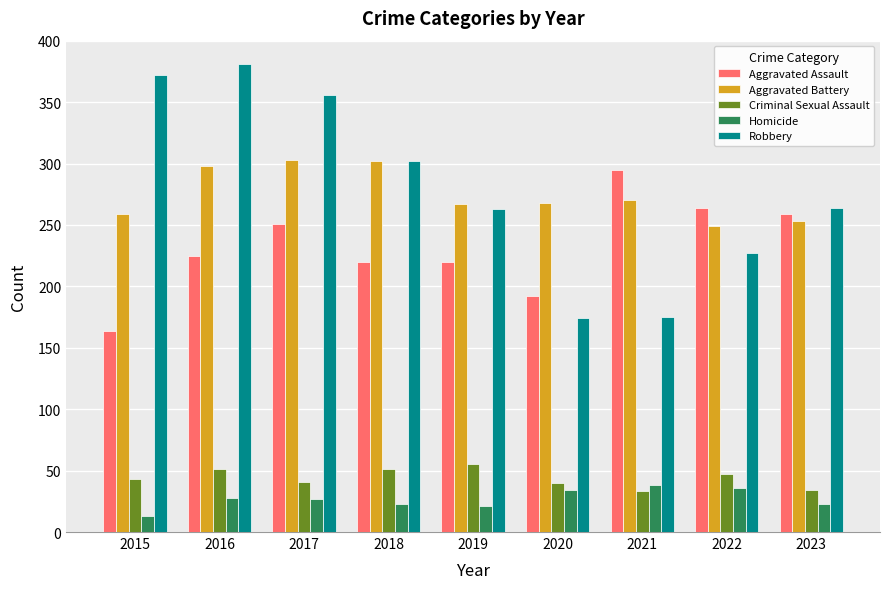

What are all the series names shown in the legend?

Aggravated Assault, Aggravated Battery, Criminal Sexual Assault, Homicide, Robbery